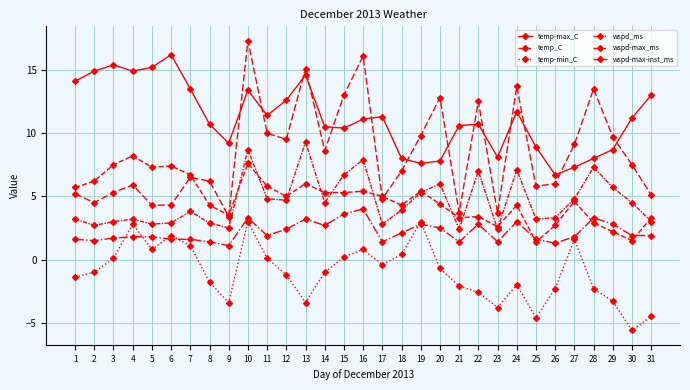

How many lines are shown in the chart?

6